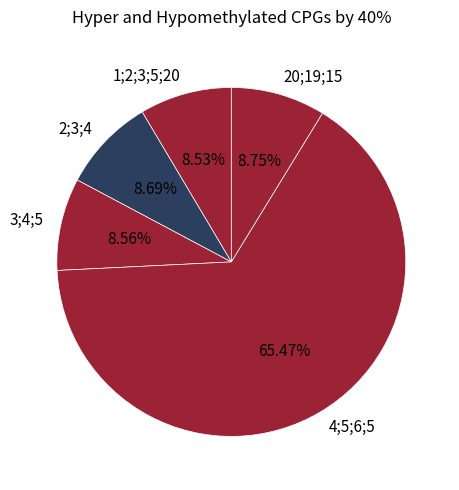

Count the number of slices in the pie.

5